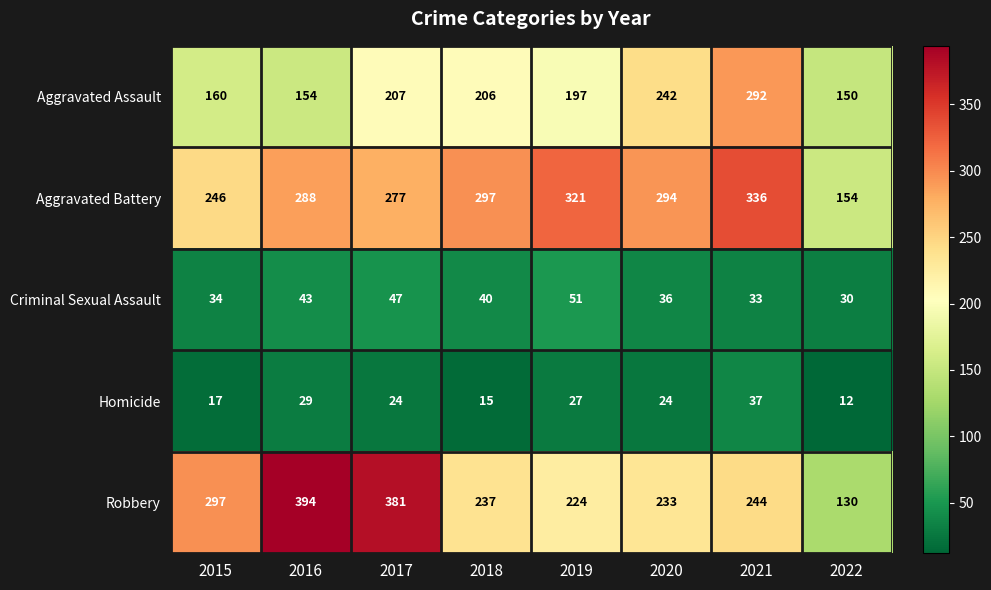

Count the number of categories in the chart.

8